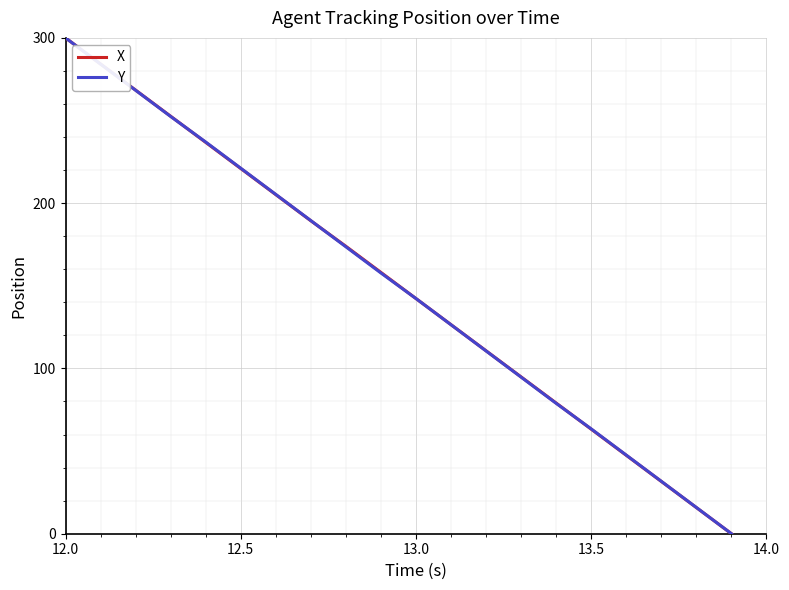

What is the highest value of the X series?

300.0